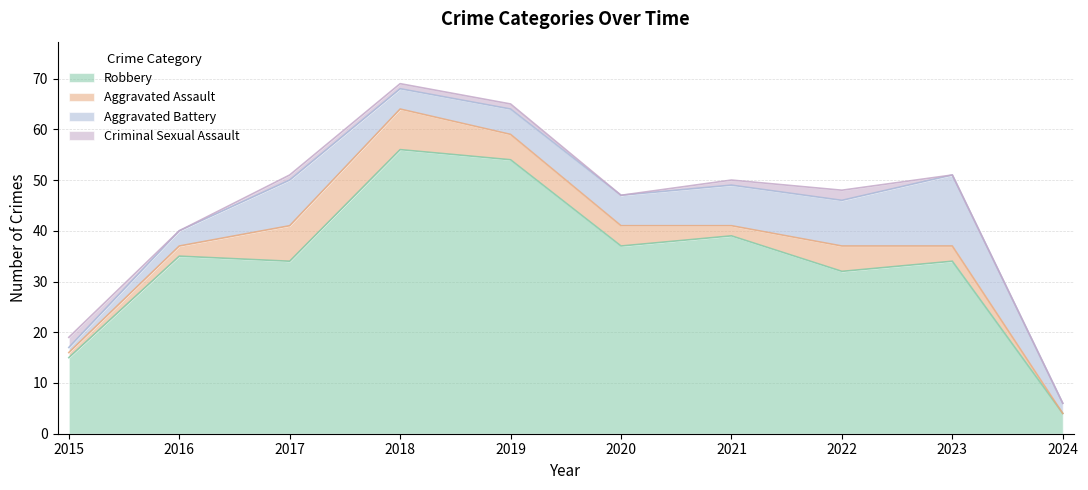

What is the maximum value for Criminal Sexual Assault?

2